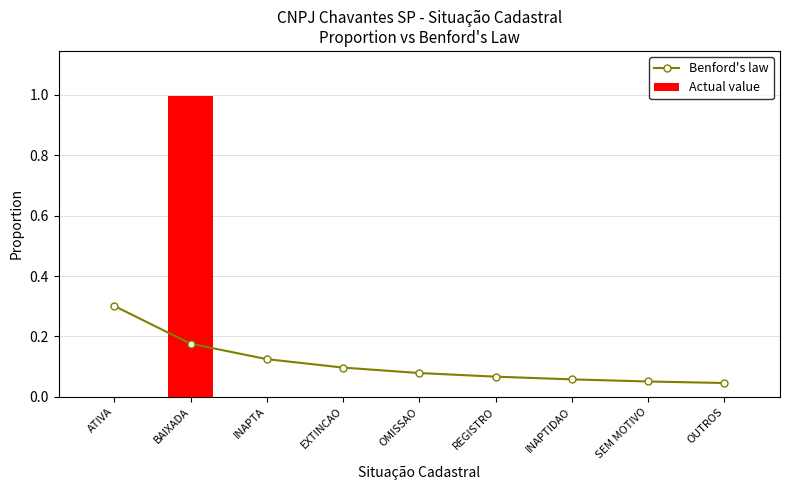

Reading left to right, list all the values displayed in this chart.

Benford's law: 0.3	0.2	0.1	0.1	0.1	0.1	0.1	0.1	0.0
Actual value: 0.0	1.0	0.0	0.0	0.0	0.0	0.0	0.0	0.0